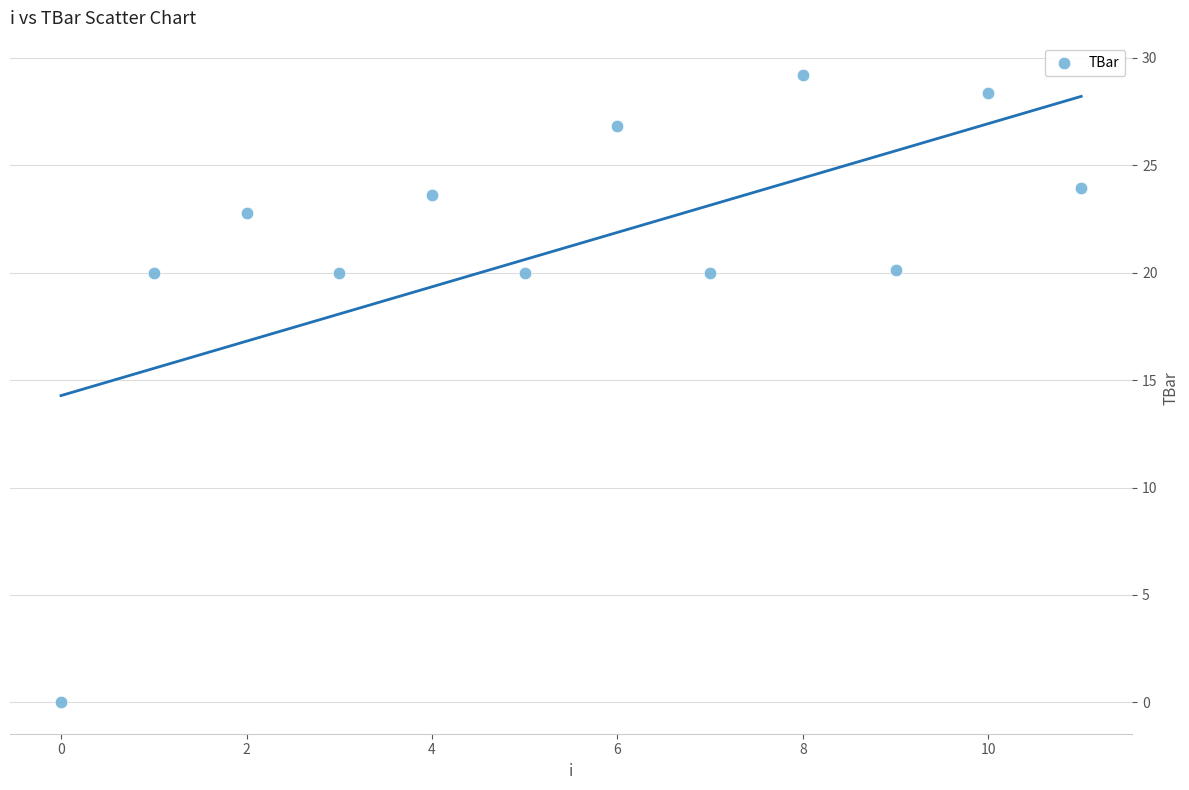

What is the range of Y values (max minus min)?

29.2